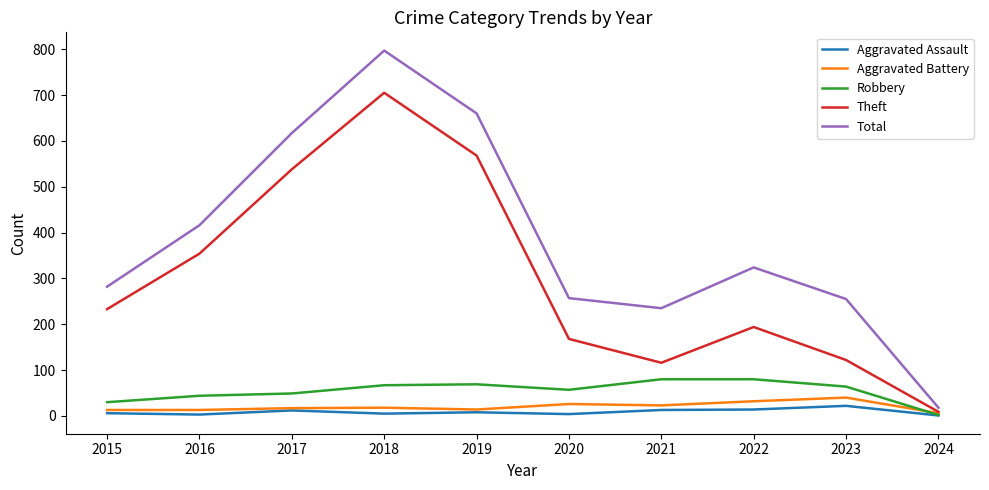

In Total, how many points are lower than both neighbors (excluding endpoints)?

1